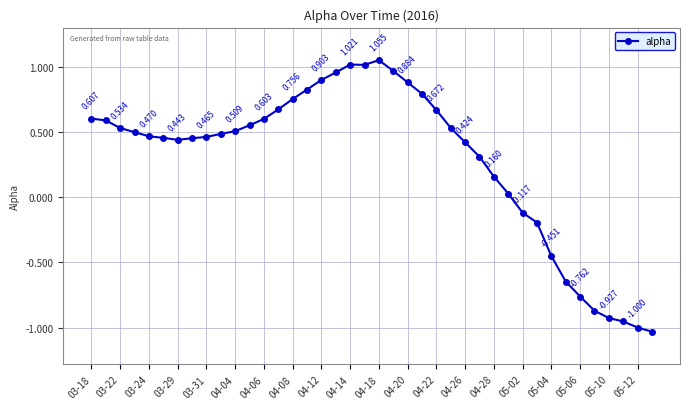

How many points are lower than both their immediate neighbors (excluding endpoints)?

2